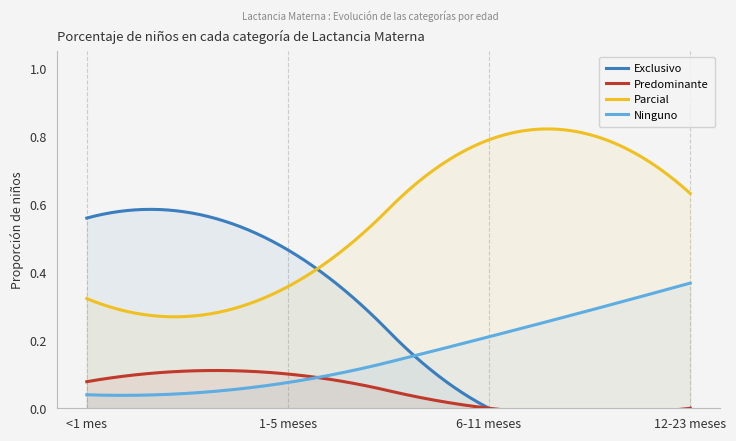

True or false: Exclusivo has a value of 0.5 at 1-5 meses.

True